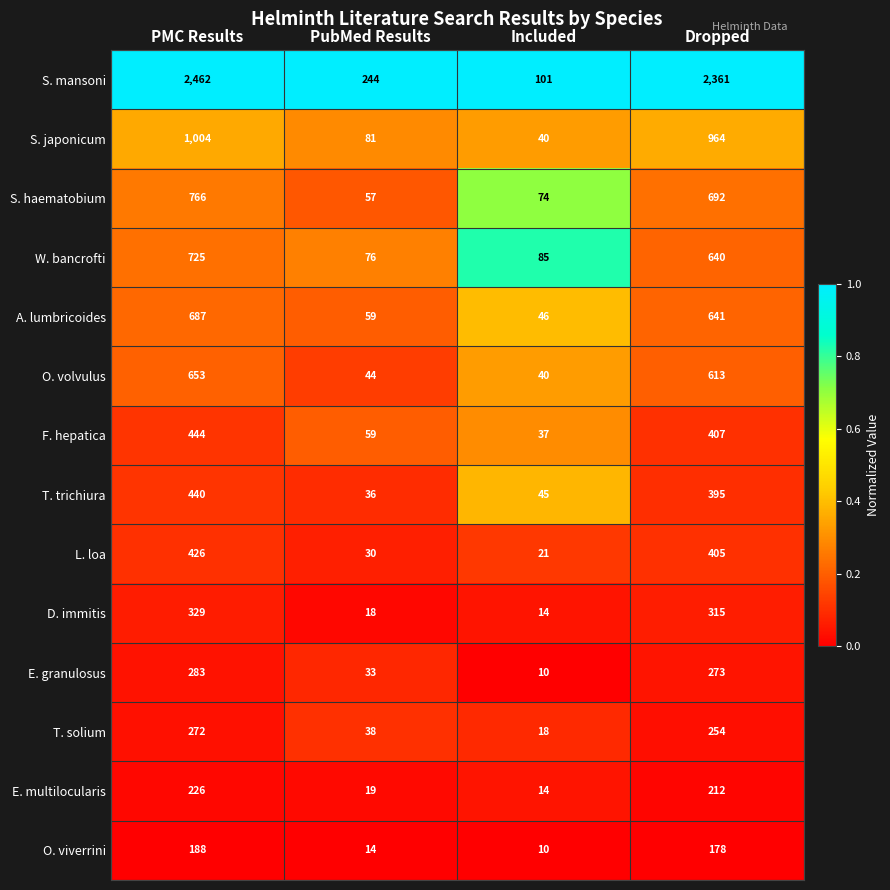

Which series has the widest spread of values?

S. mansoni